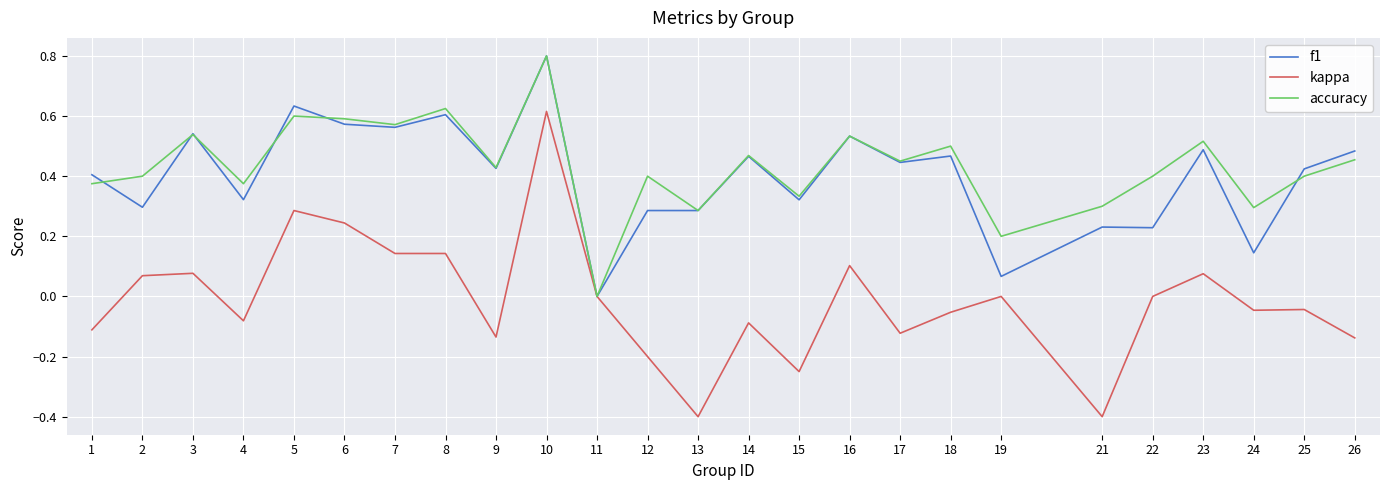

What is the total value across all series at 18?

0.9